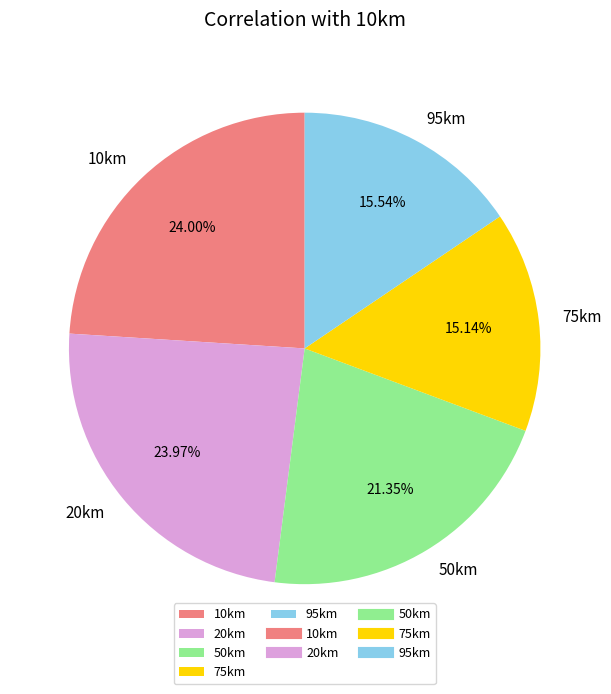

Is the sum of 10km and 20km greater than half?

No